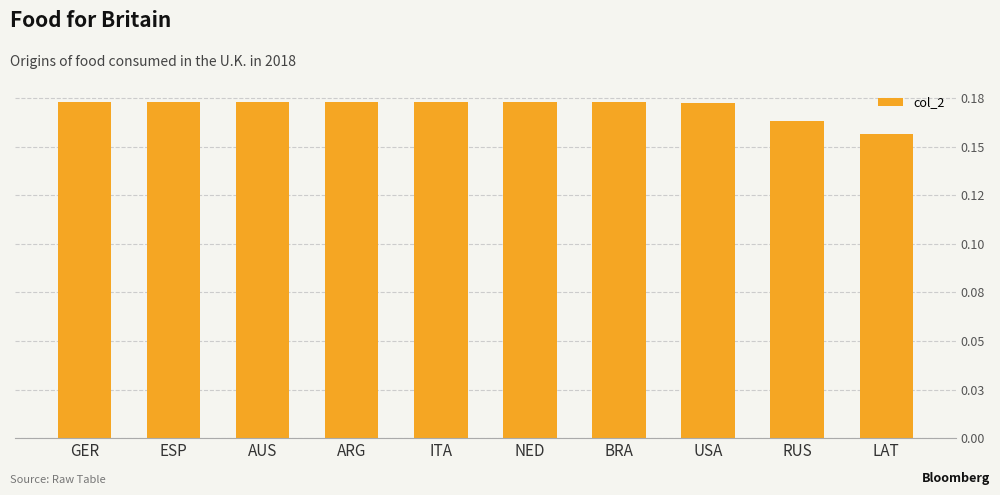

What is the label of the 10th bar from the right?

GER